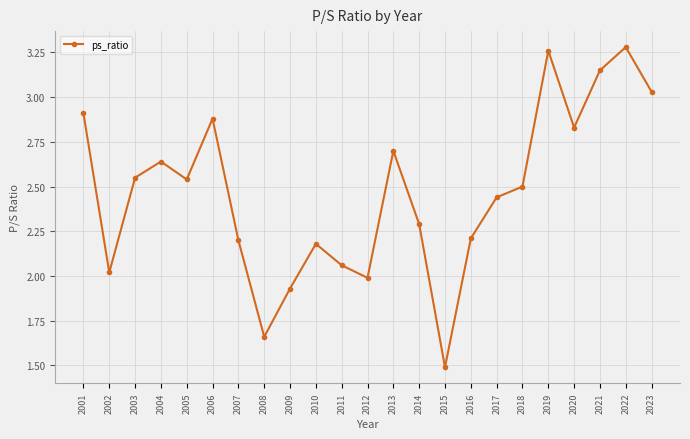

Which label corresponds to the smallest value in the chart?

2015